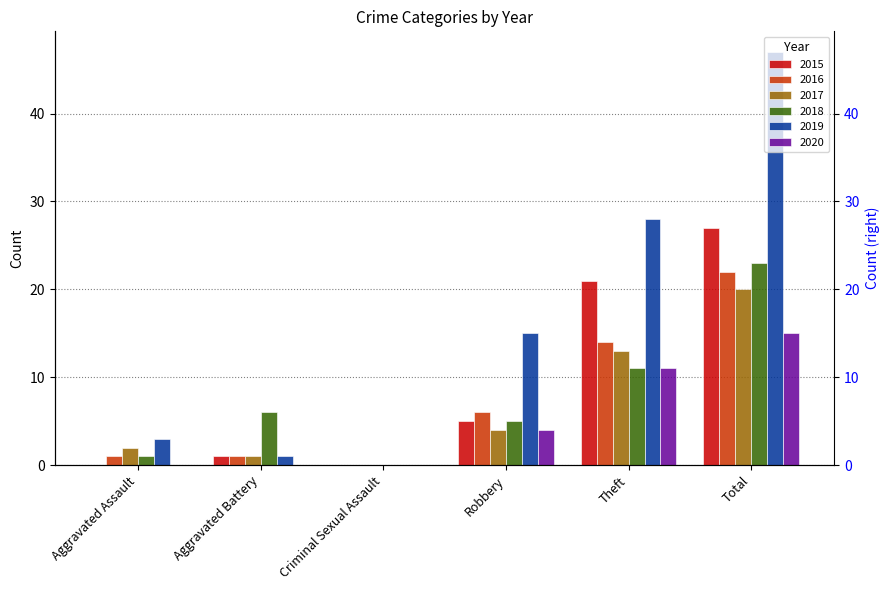

At which category is the sum across all series the highest?

Total